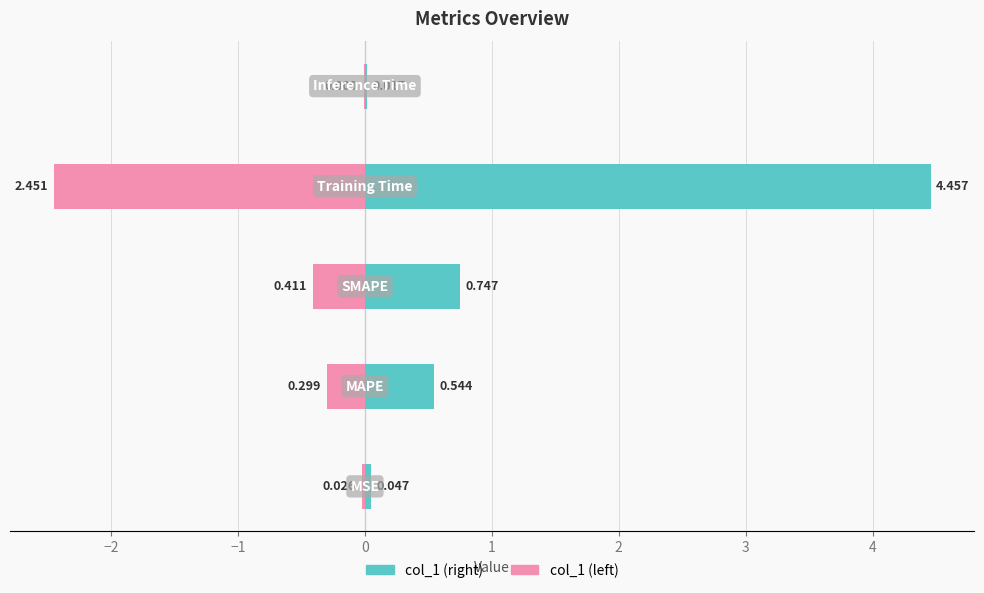

Reading right to left, transcribe all the data shown in this chart.

col_1 (right): 1=0.0	0=4.5	−1=0.7	−2=0.5	−3=0.0
col_1 (left): 1=-0.0	0=-2.5	−1=-0.4	−2=-0.3	−3=-0.0